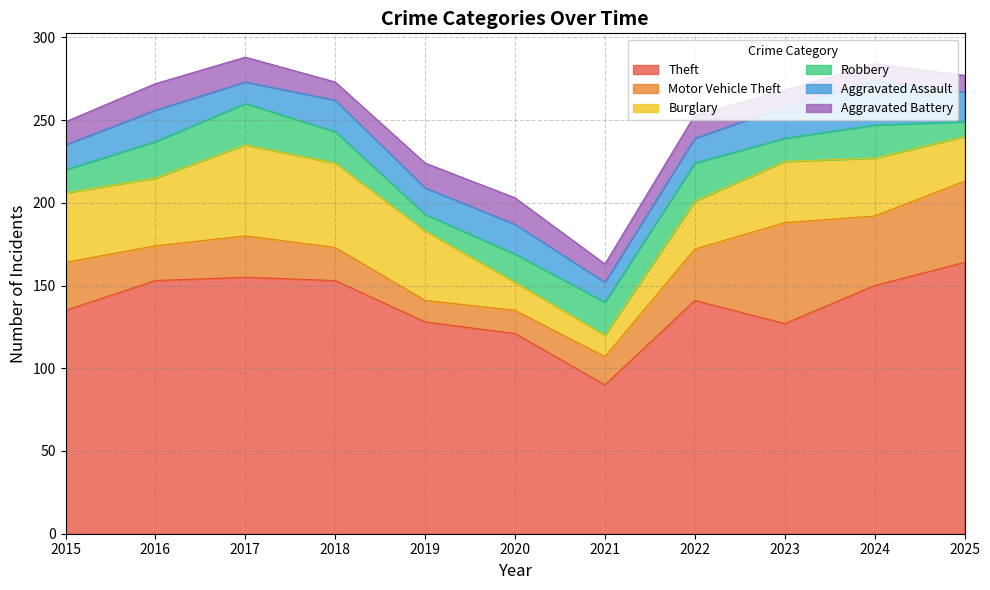

Between 2023 and 2025, which series saw the biggest shift?

Theft